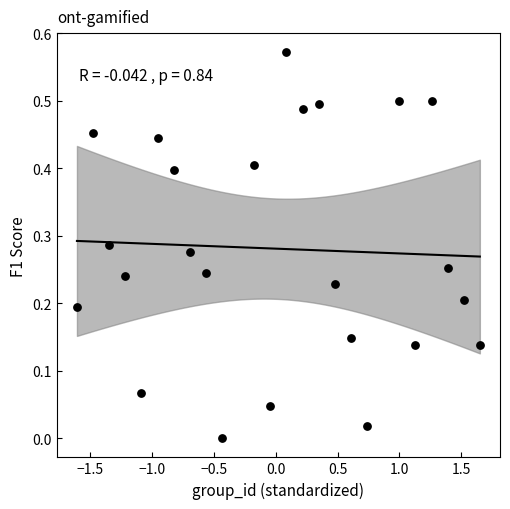

What is the range of X values (max minus min)?

3.3